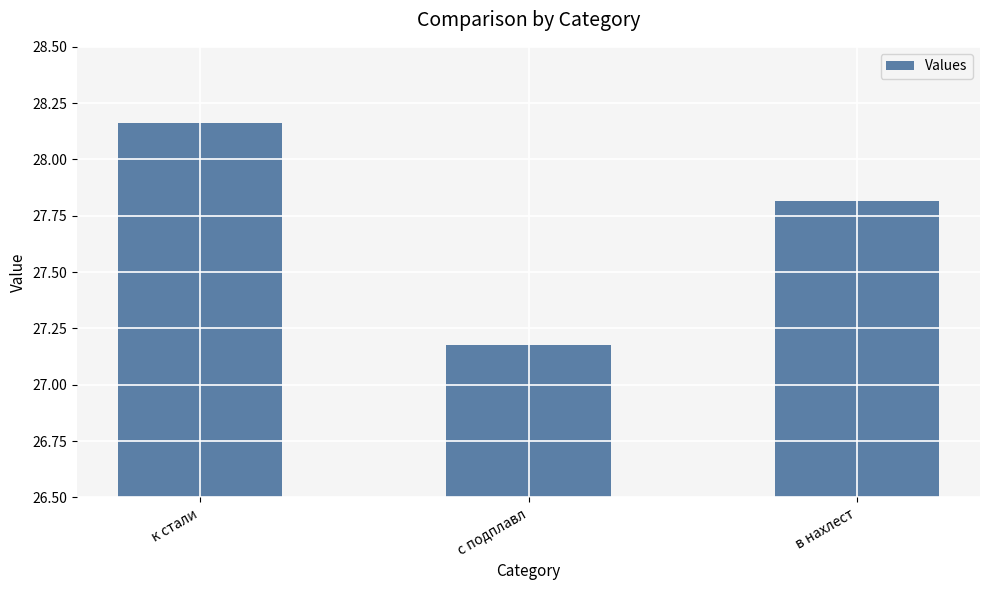

The value at в нахлест is 18.7. True or false?

False